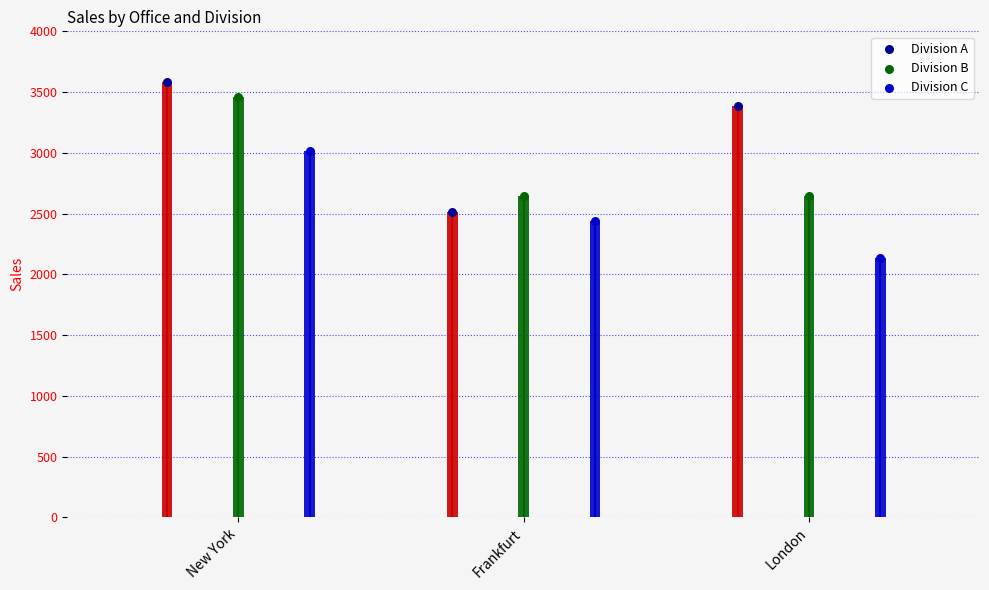

At which category is the sum across all series the highest?

New York